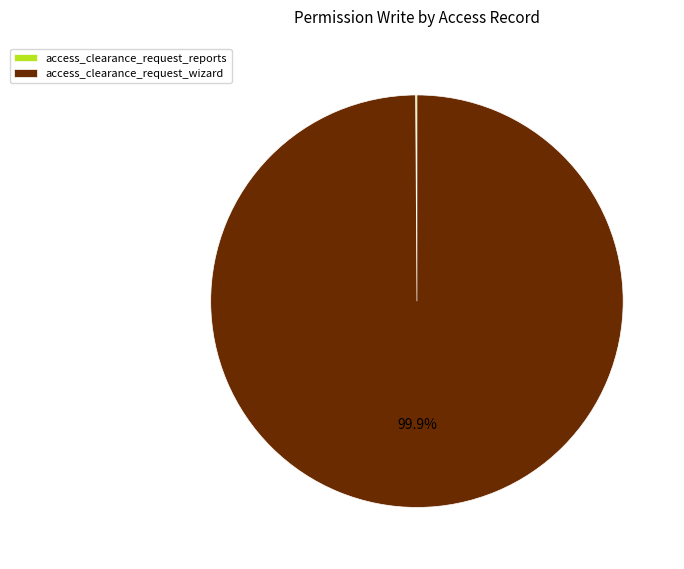

Which category has the biggest portion of the pie?

access_clearance_request_wizard